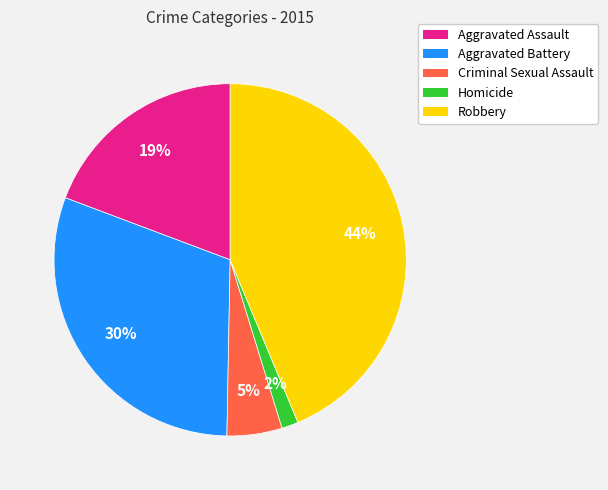

Count the number of slices in the pie.

5